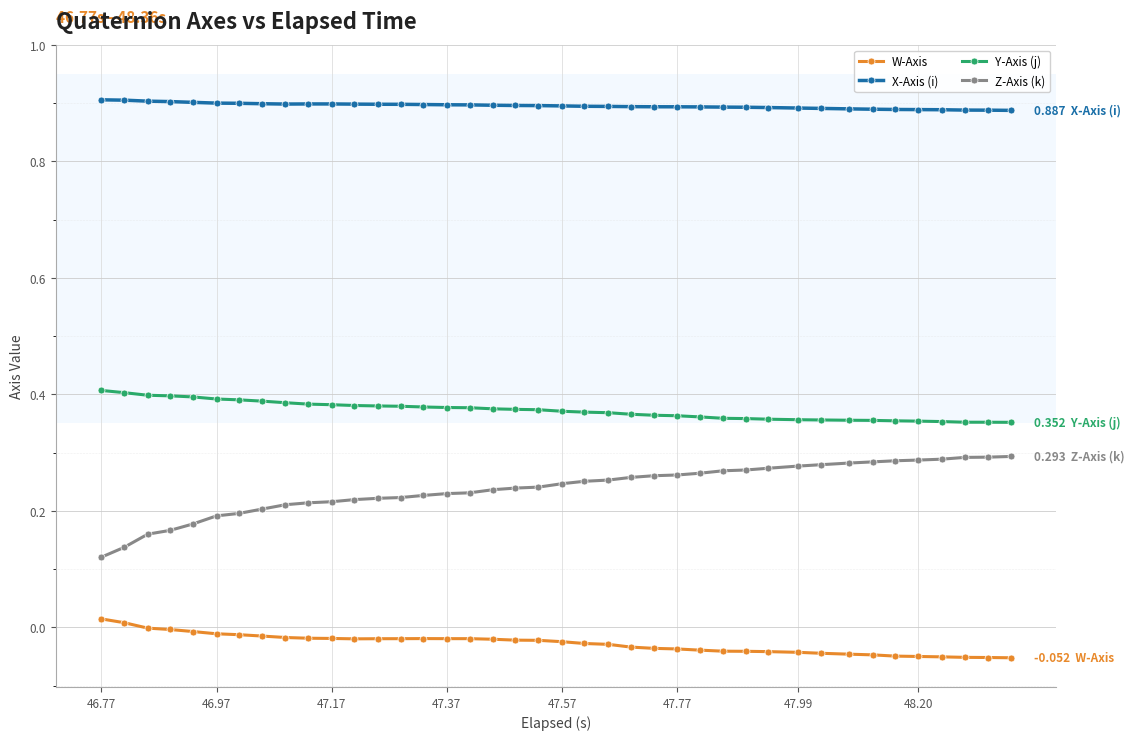

Which series has the largest total across all categories?

X-Axis (i)